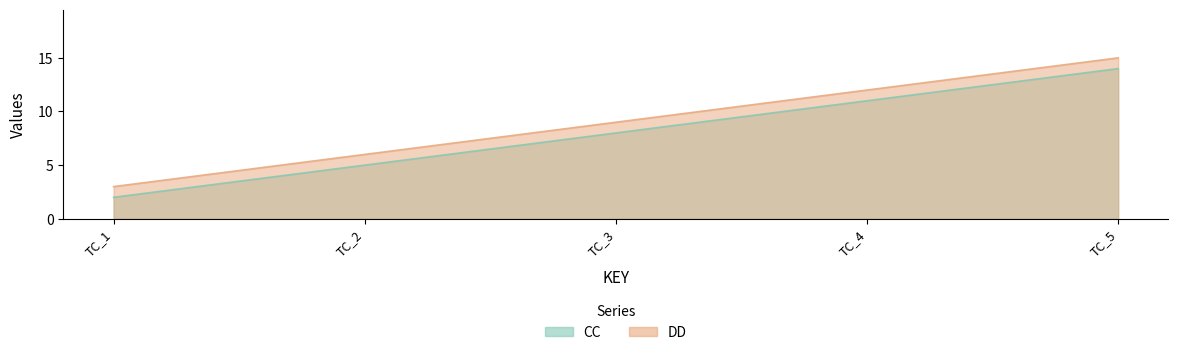

What is the value of the CC point at the 3rd from the left?

8